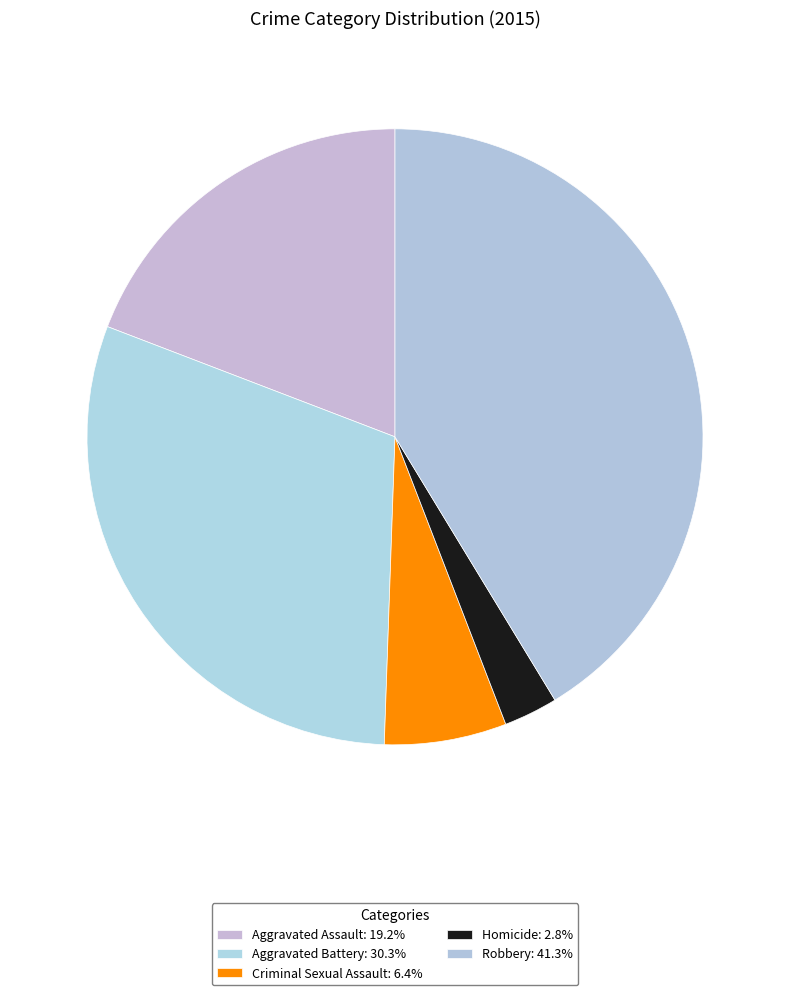

Which category has the smallest portion of the pie?

Homicide